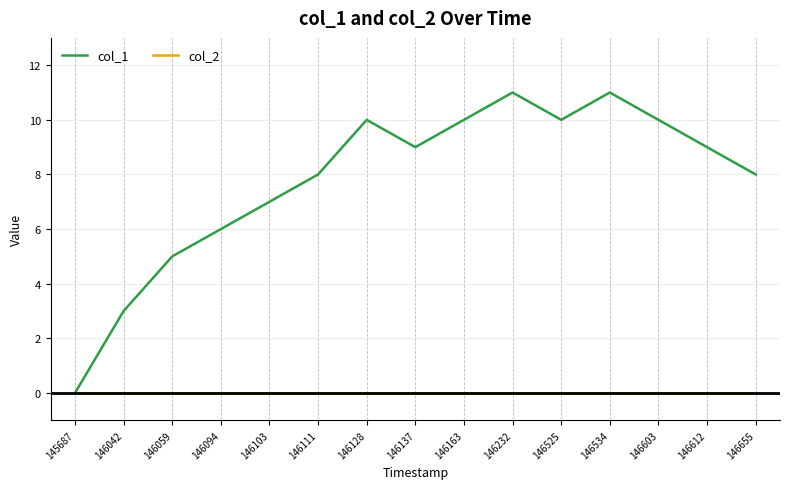

Count the number of data series in this chart.

2